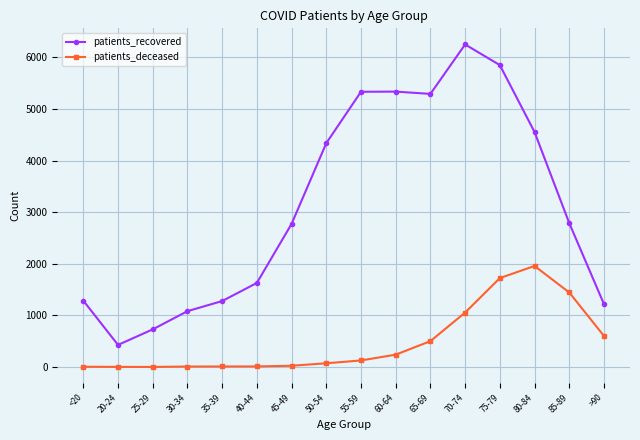

Which series has the largest range (max minus min)?

patients_recovered